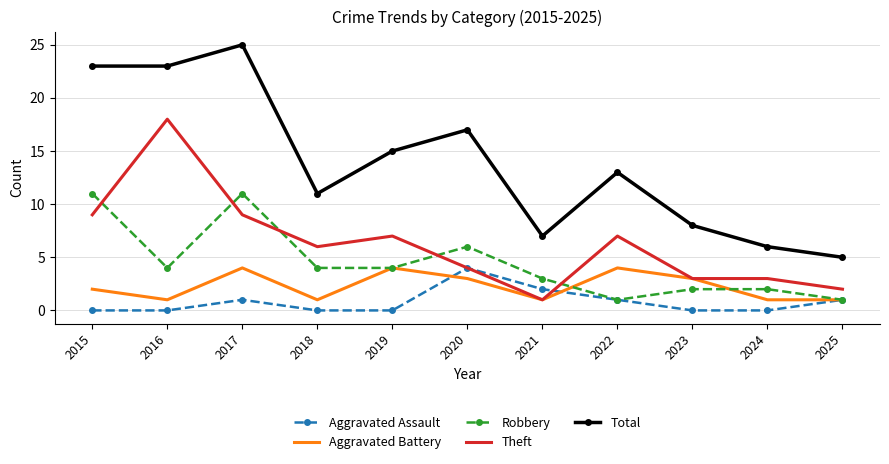

Is the value of Aggravated Battery at 2019 greater than the value of Total at 2020?

No